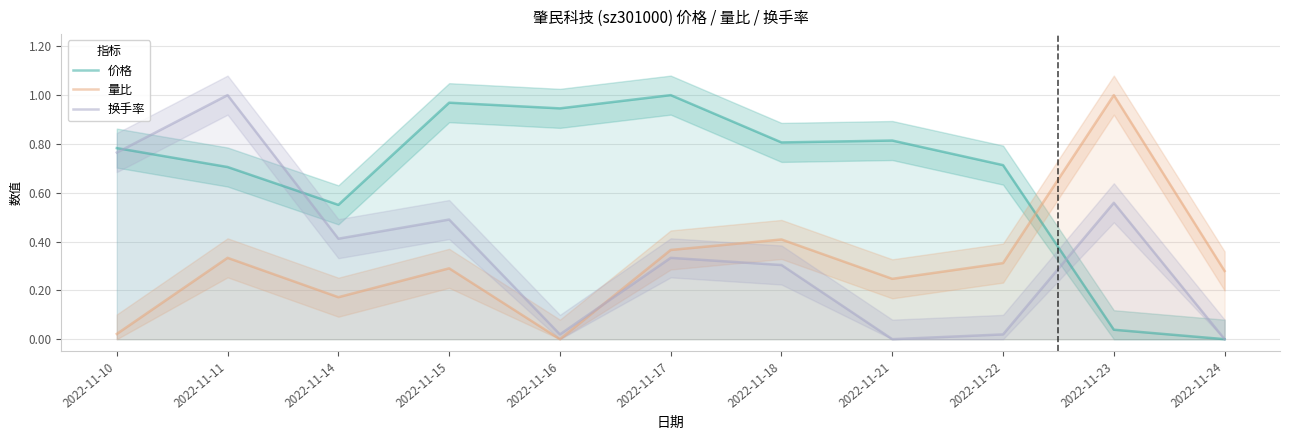

Reading right to left, transcribe all the data shown in this chart.

价格: 0.0	0.0	0.7	0.8	0.8	1.0	0.9	1.0	0.6	0.7	0.8
量比: 0.3	1.0	0.3	0.2	0.4	0.4	0.0	0.3	0.2	0.3	0.0
换手率: 0.0	0.6	0.0	0.0	0.3	0.3	0.0	0.5	0.4	1.0	0.8